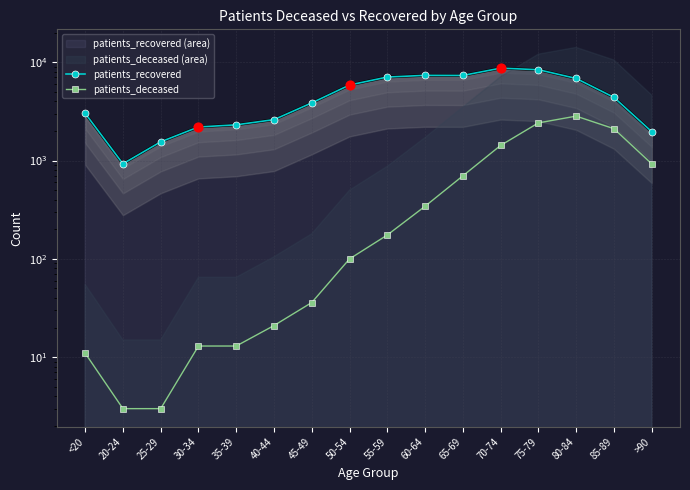

Is the value of patients_recovered at 20-24 greater than the value of patients_deceased at 60-64?

Yes